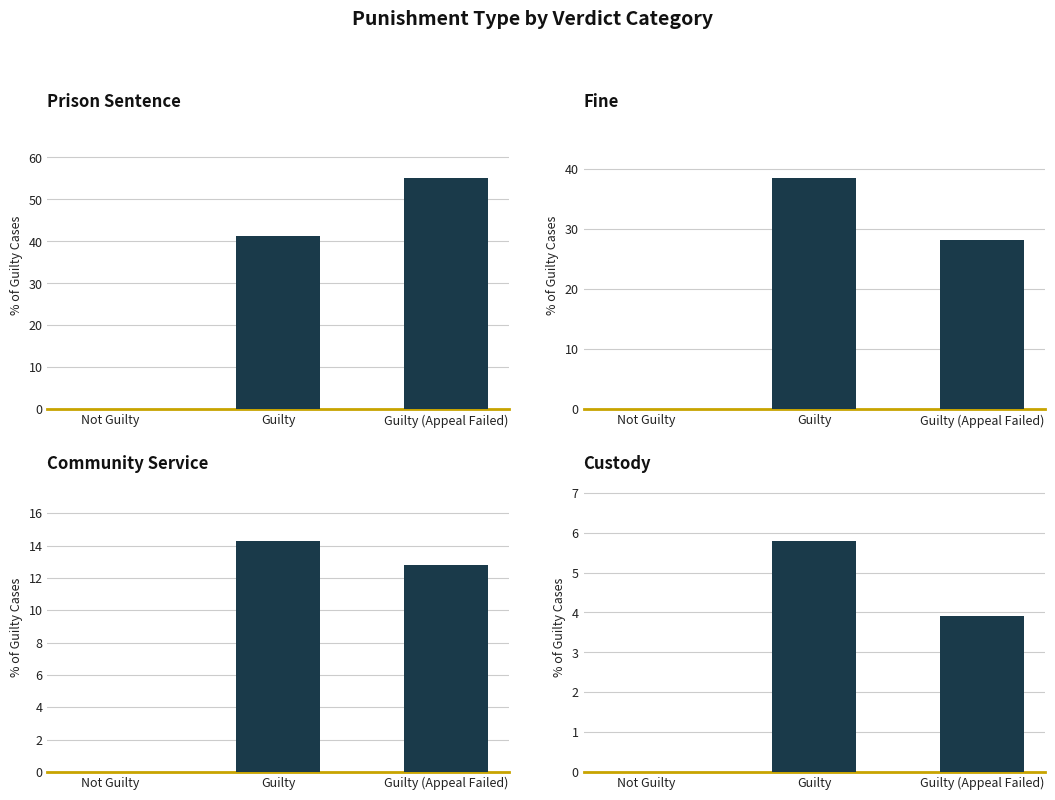

Where does the Fine series first go above 28?

Guilty